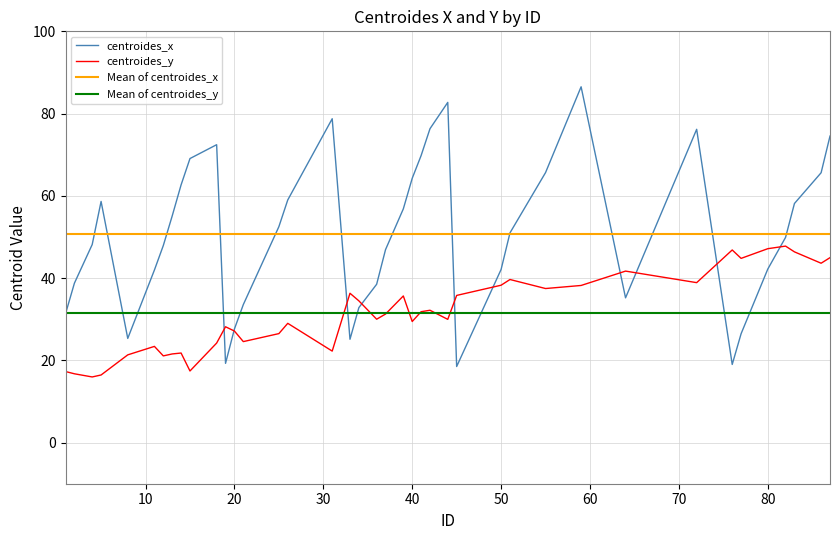

How many data points in centroides_y are above 31?

20